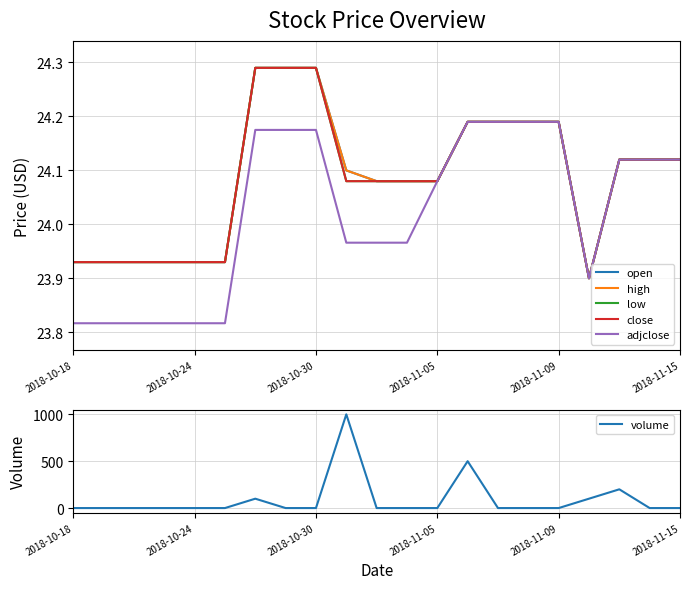

The value of volume at 2018-11-05 is -325. True or false?

False